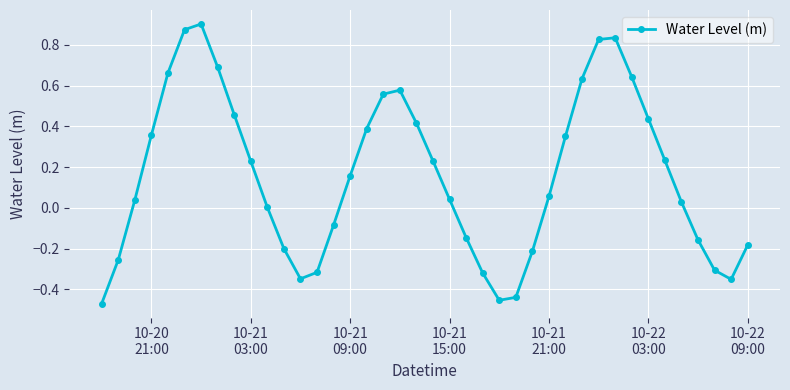

How many lines are shown in the chart?

1